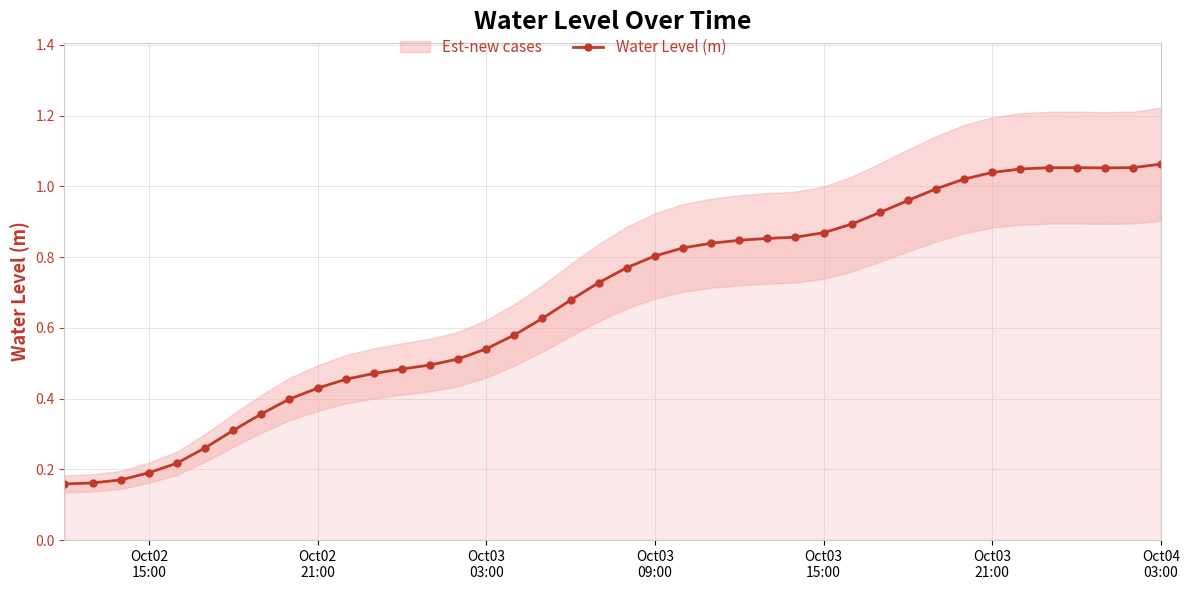

What is the value of the 1st point from the left?

0.2